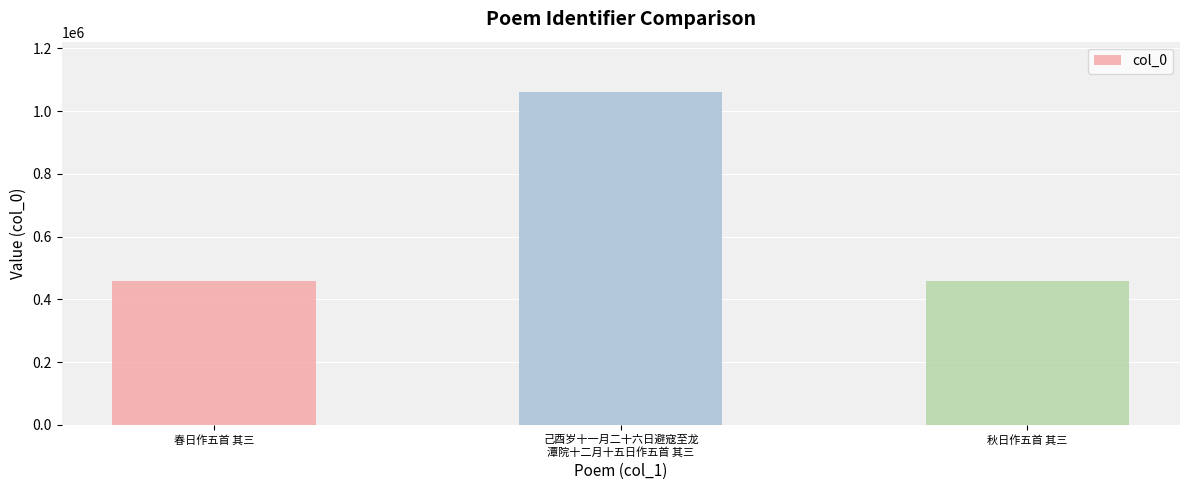

What is the difference between the maximum and minimum values?

602973